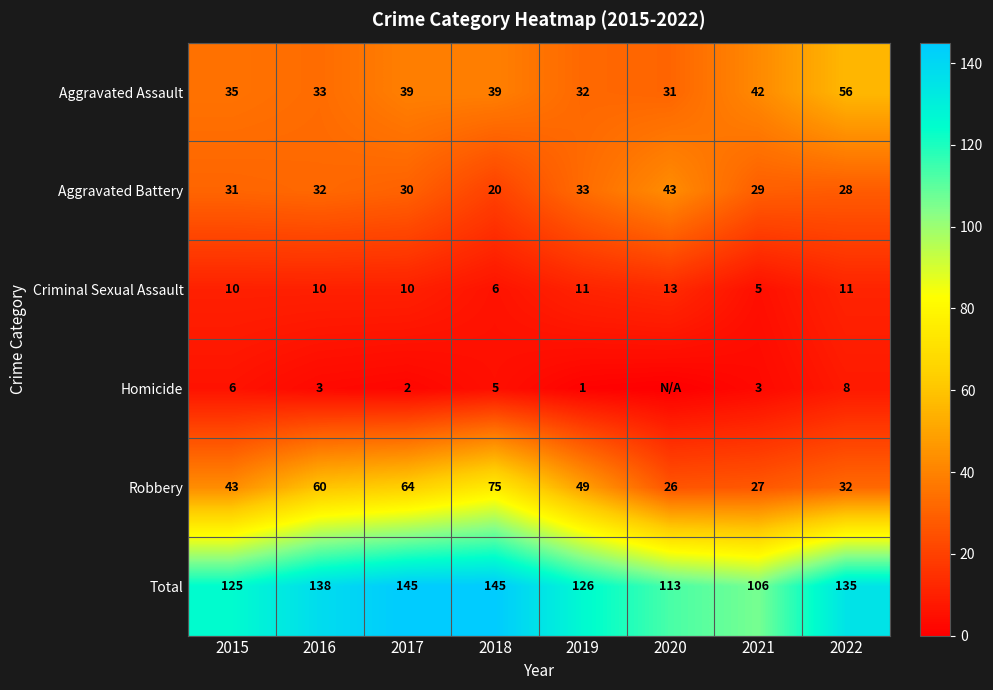

True or false: Total has a value of 106 at 2021.

True